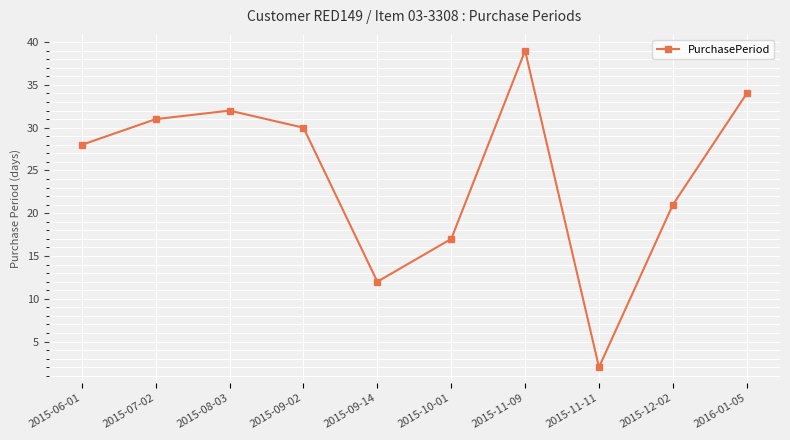

What is the difference between the maximum and minimum values?

37